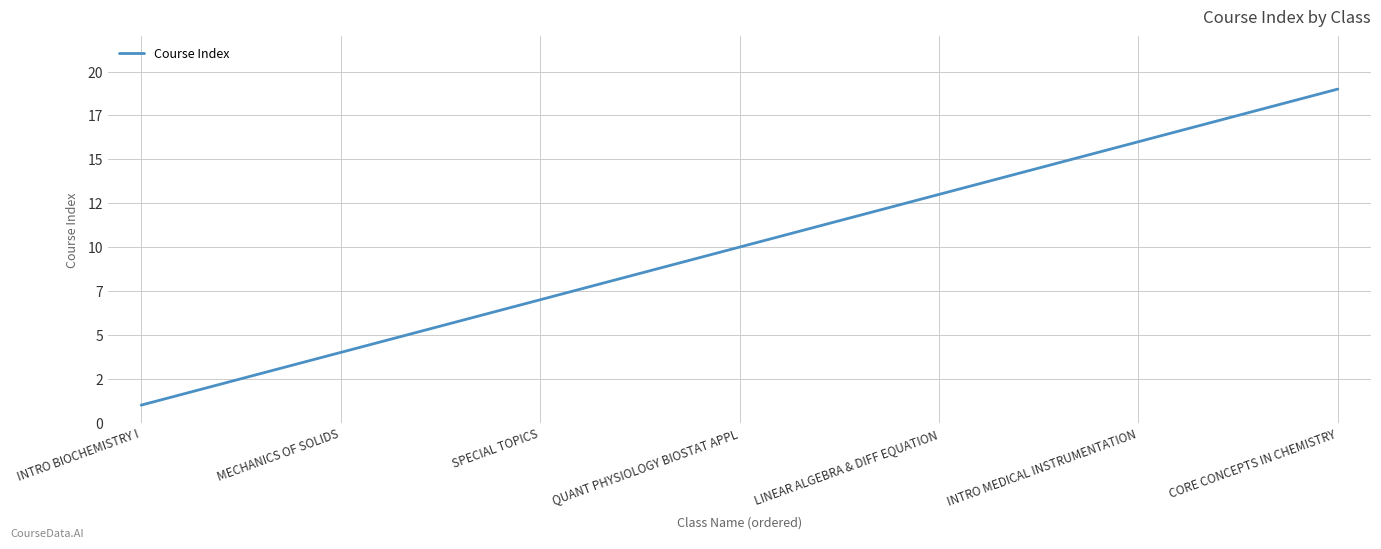

Does the chart have visible grid lines?

Yes